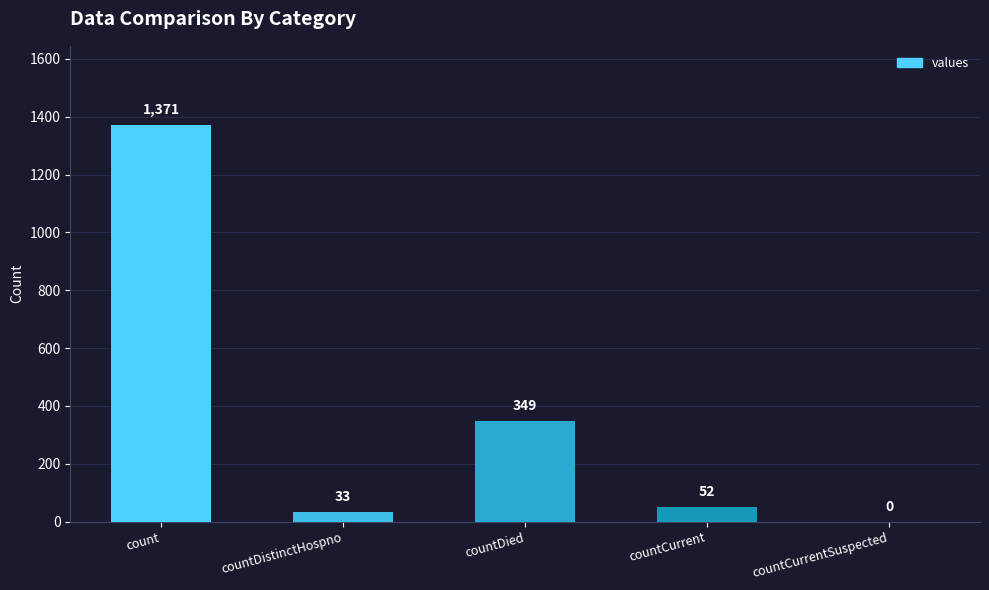

Where does the data first go above 52?

count